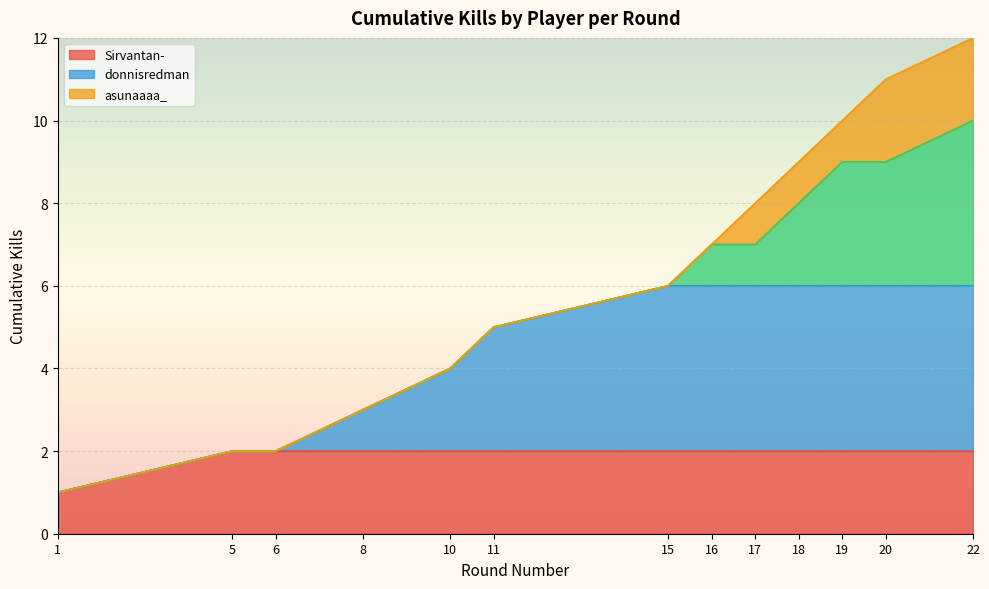

What is the lowest value of the Kills per Round (cumulative) series?

1